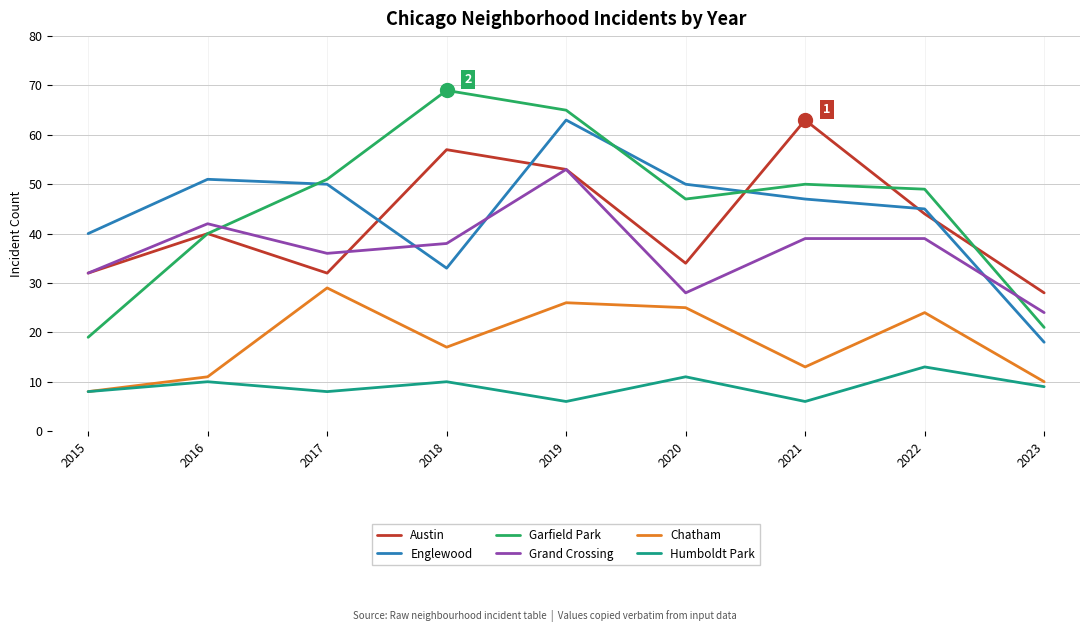

What is the spread (max minus min) of values at 2017?

43